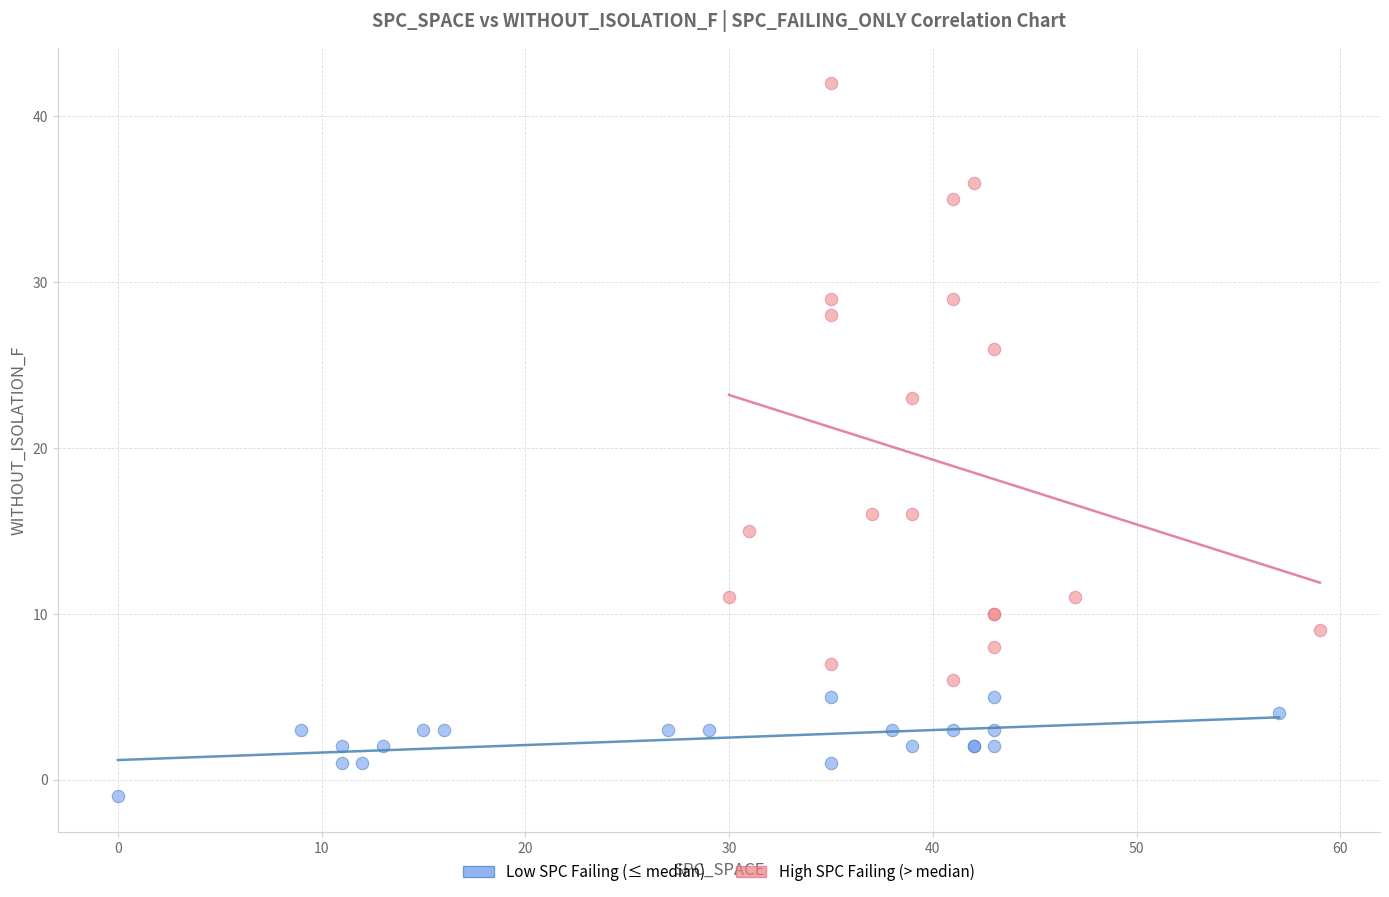

Which series reaches the maximum Y coordinate?

High SPC Failing (> median)